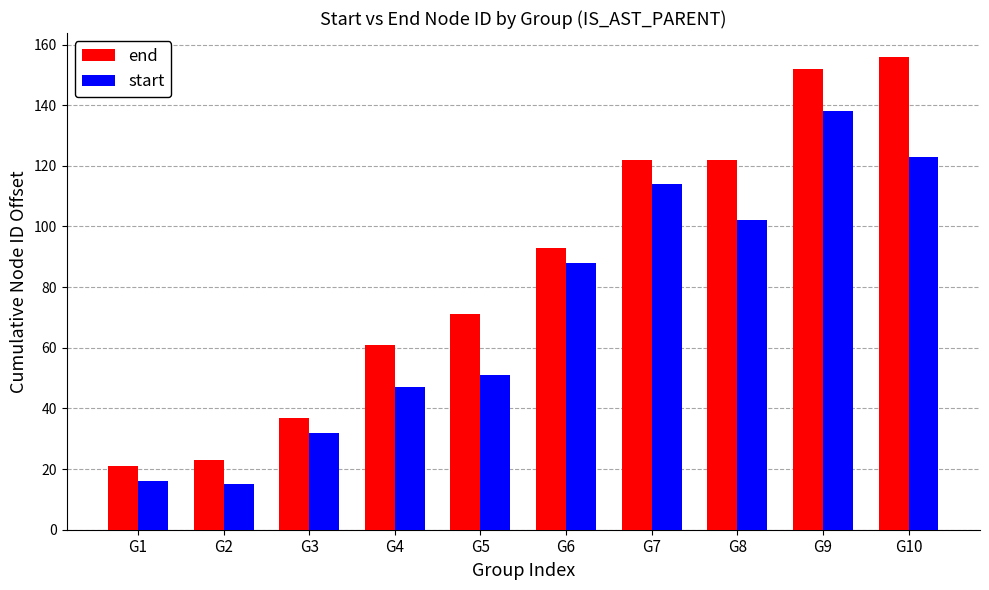

How many groups of bars are there?

10